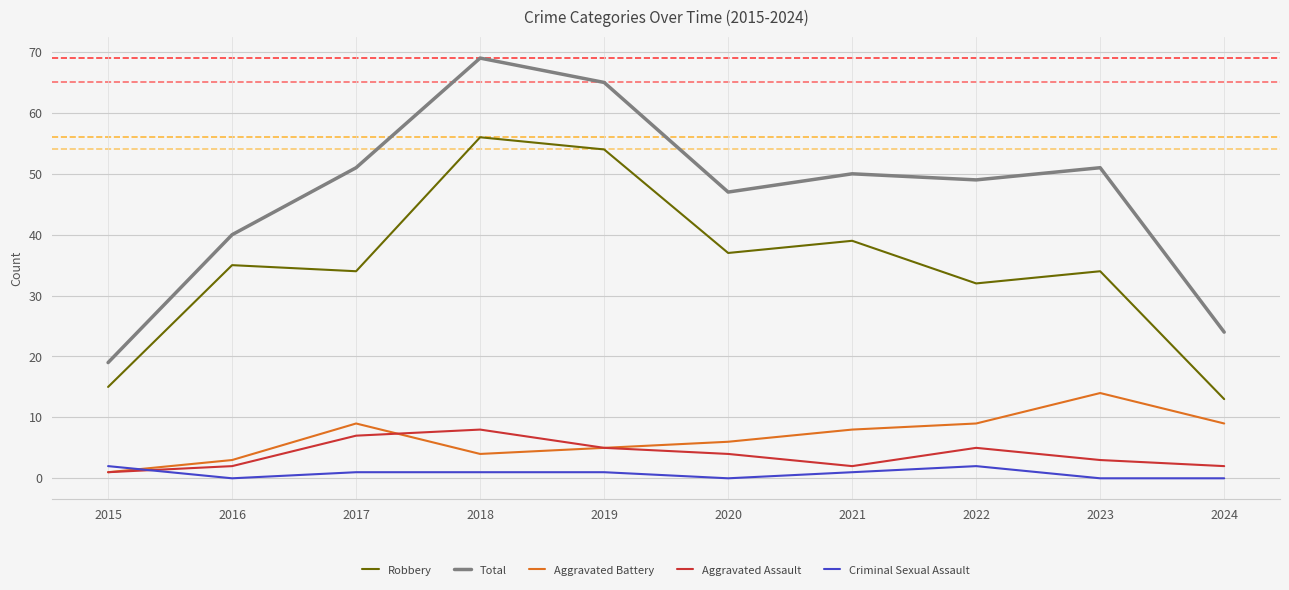

What is the average value of the Robbery series?

35